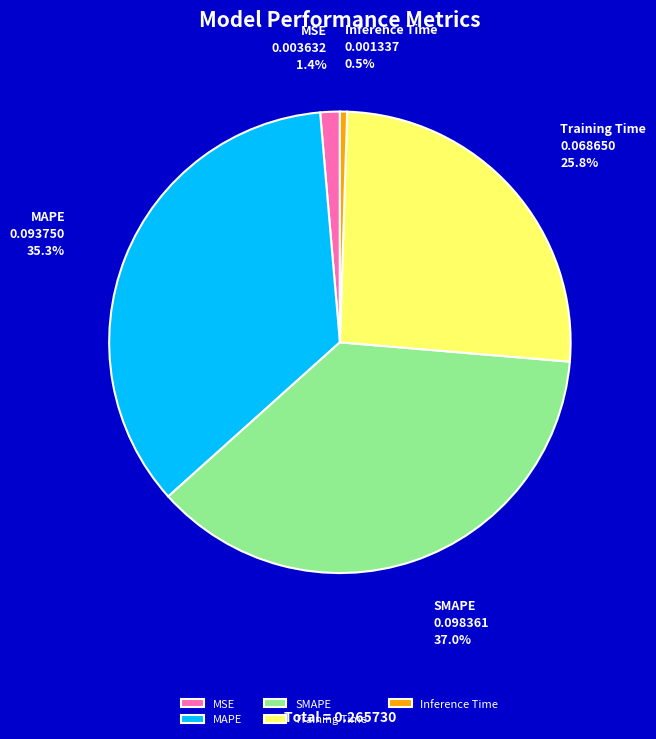

What percentage is the MAPE slice, to the nearest percent?

35%